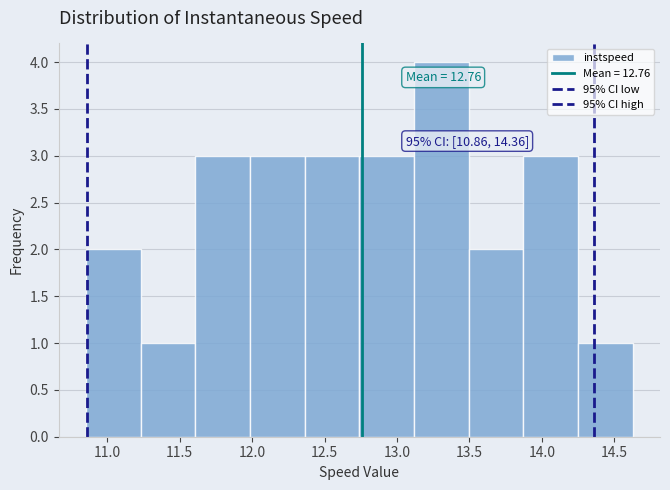

Over which range of the x-axis is the bar tallest?

13.10 to 13.50